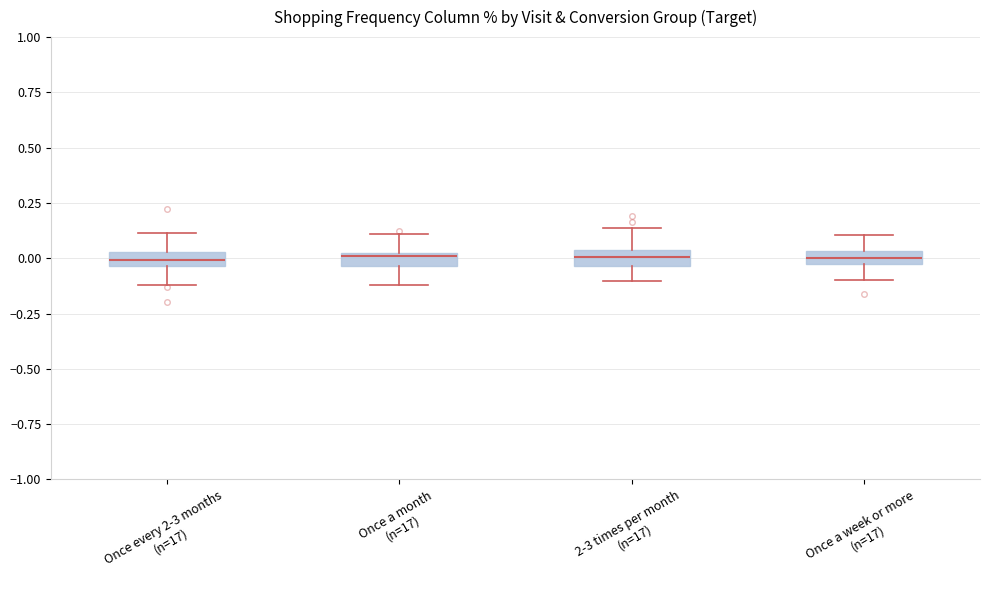

Where is the lower edge of the box for Once a month (n=17) on the y-axis? The values are not printed on the chart, so give them approximately, as read against the axis.

-0.05